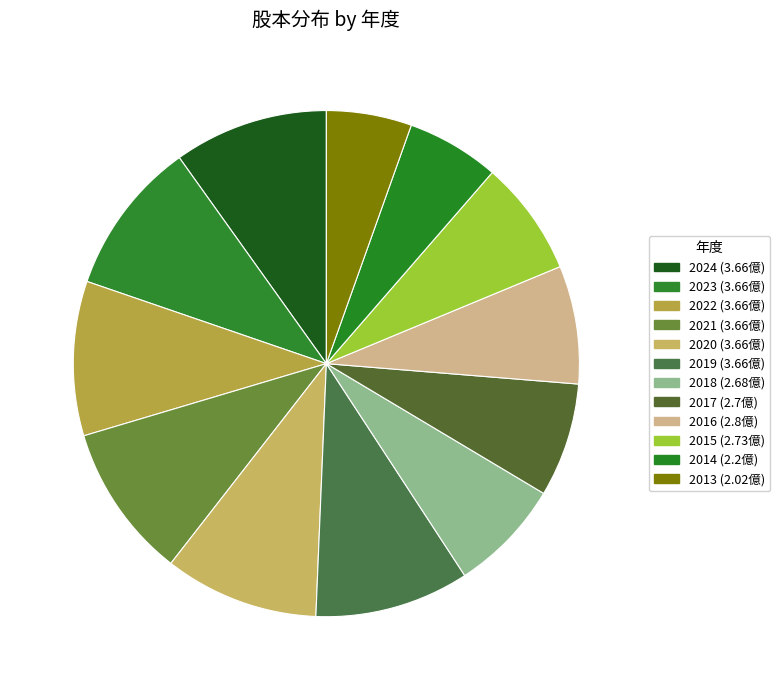

Between 2019 and 2024, which is larger?

2019